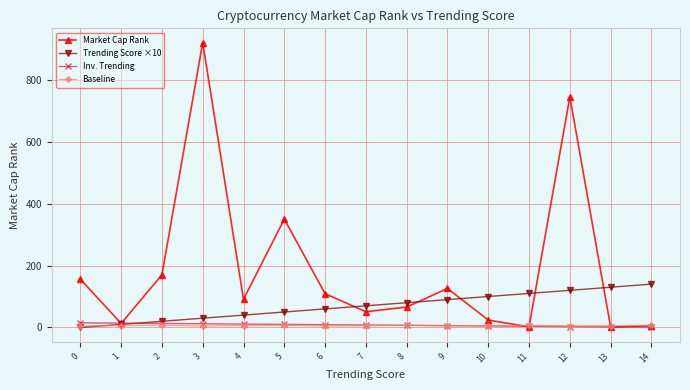

At which label is Market Cap Rank closest to 460?

5